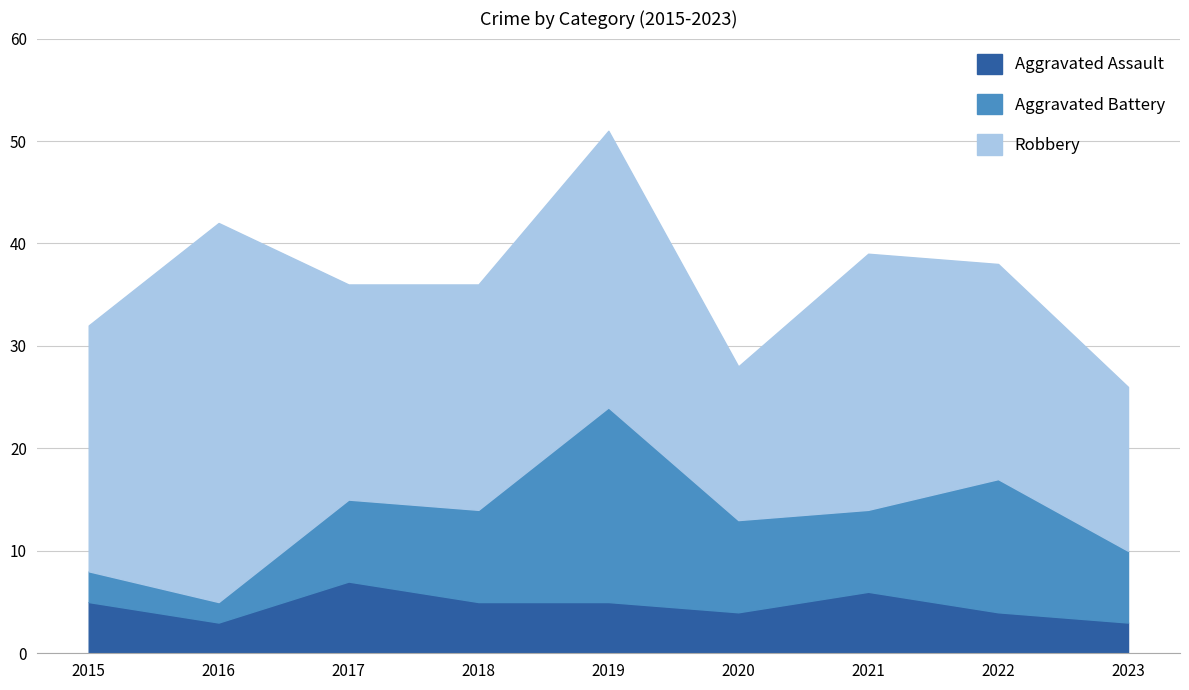

What is the value of the Aggravated Battery point at the 4th from the left?

9